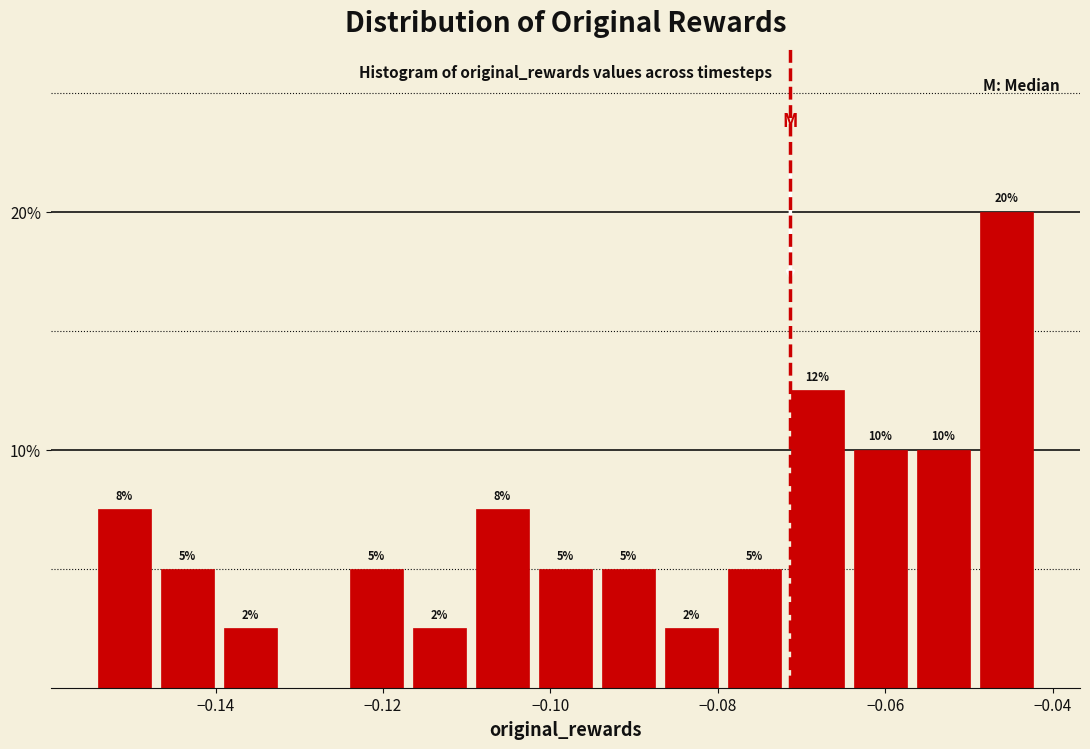

Around what value on the x-axis is the tallest bar? Give the approximate position of its centre, as read against the axis.

-0.046